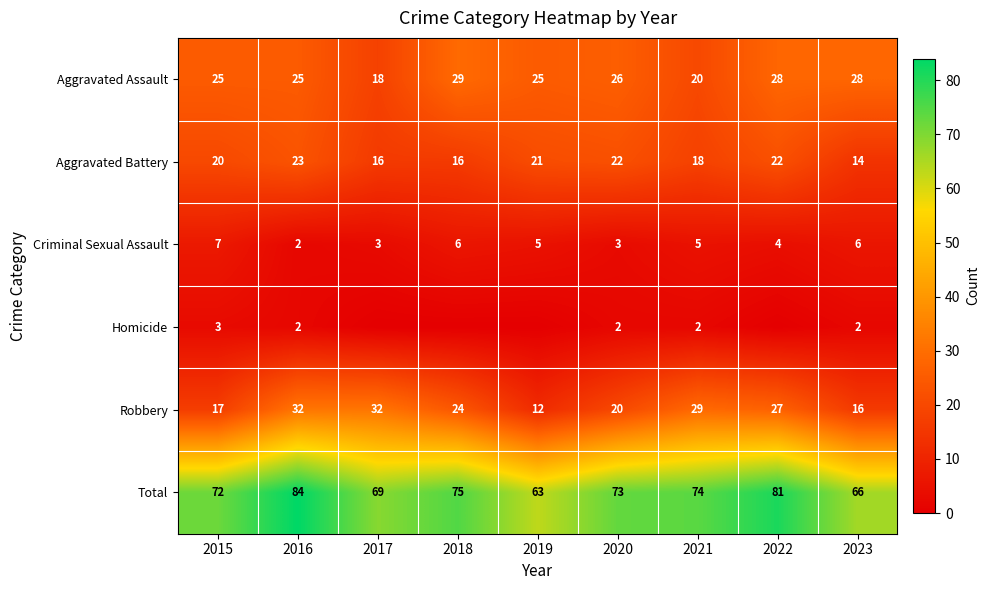

True or false: Robbery has a value of 9 at 2015.

False